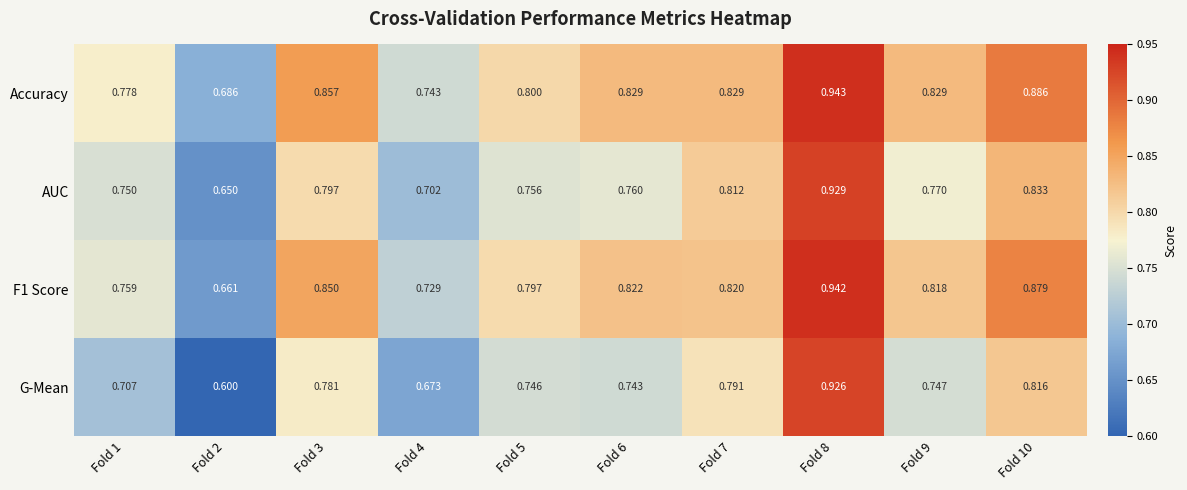

At which category is the sum across all series the highest?

Fold 8